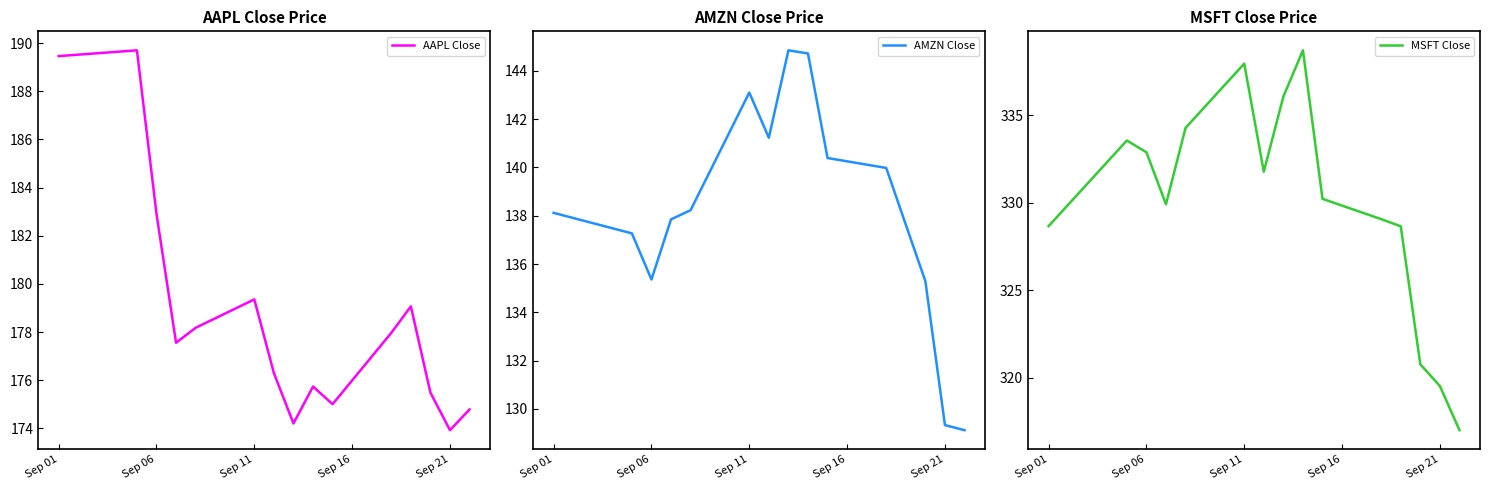

What is the minimum value shown in the chart?

129.1